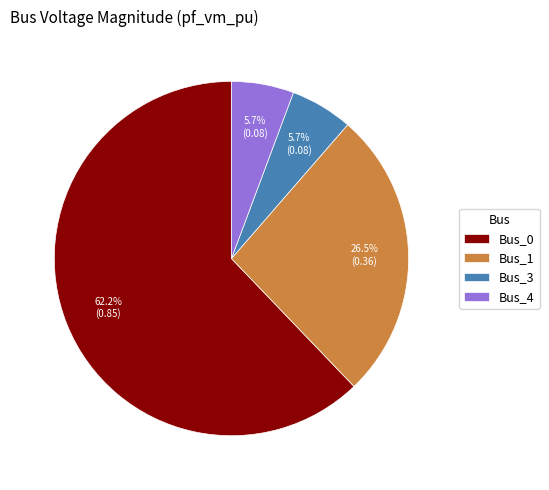

Does any single category account for the majority?

Yes